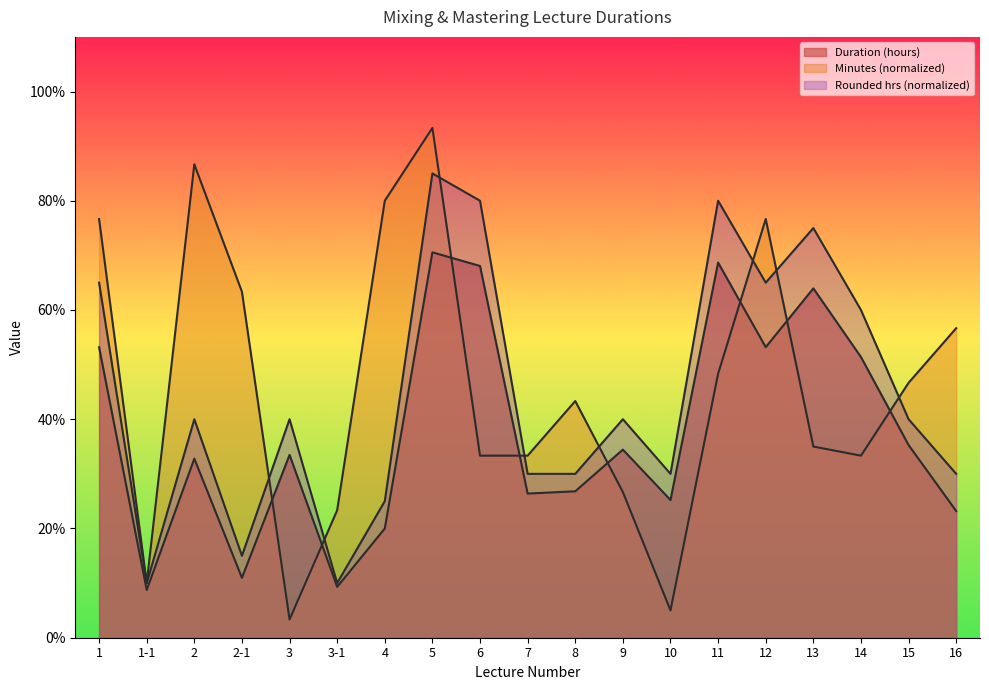

Where is the first local maximum for Duration (hours)?

2